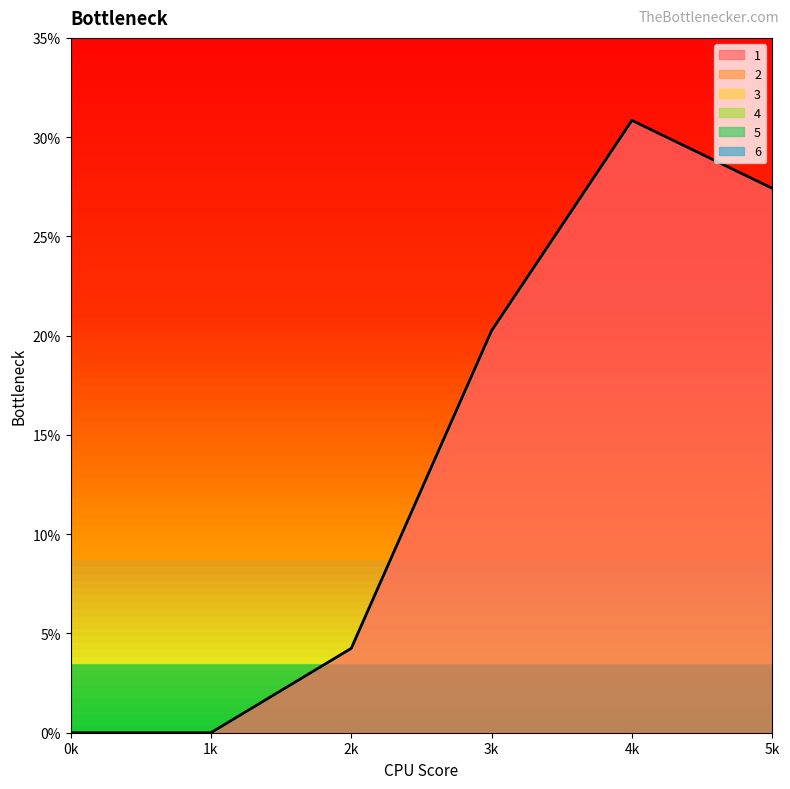

How many lines are shown in the chart?

6